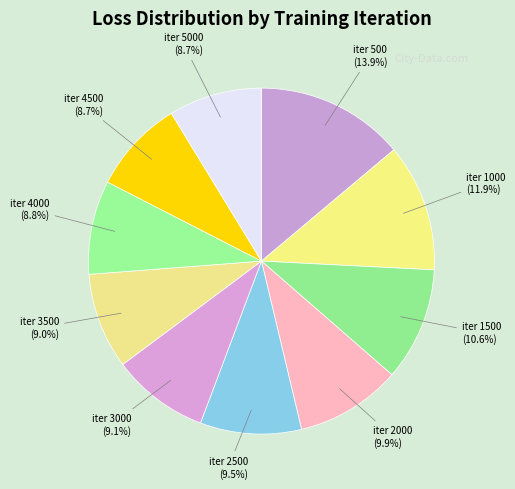

To the nearest percent, what is the average slice percentage?

10%